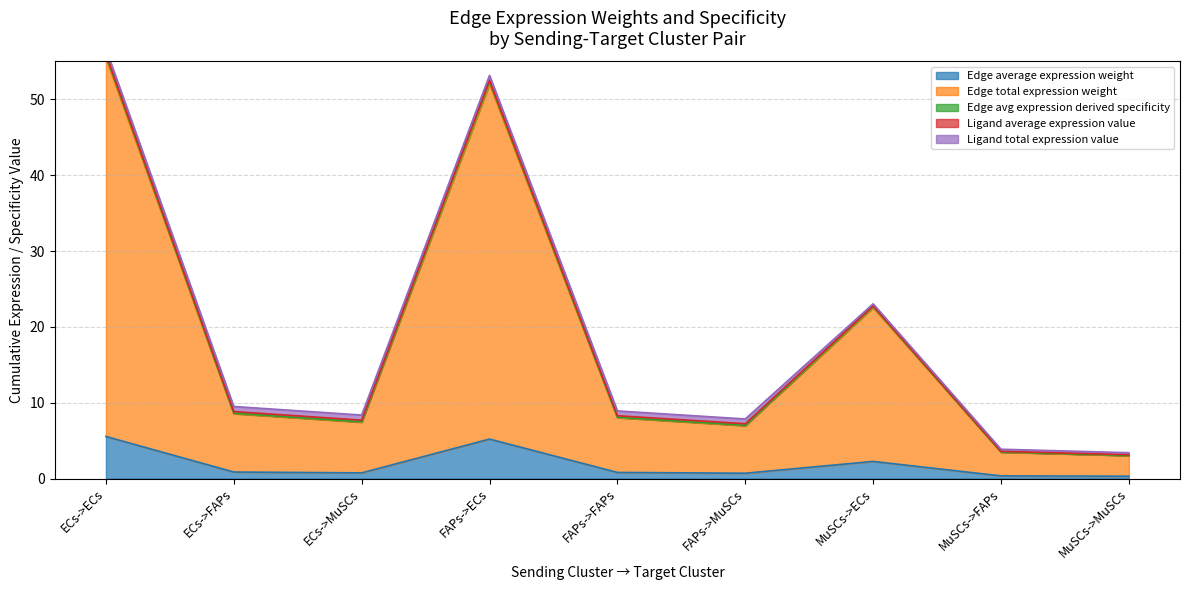

The value of Edge total expression weight at MuSCs->ECs is 3.4. True or false?

False